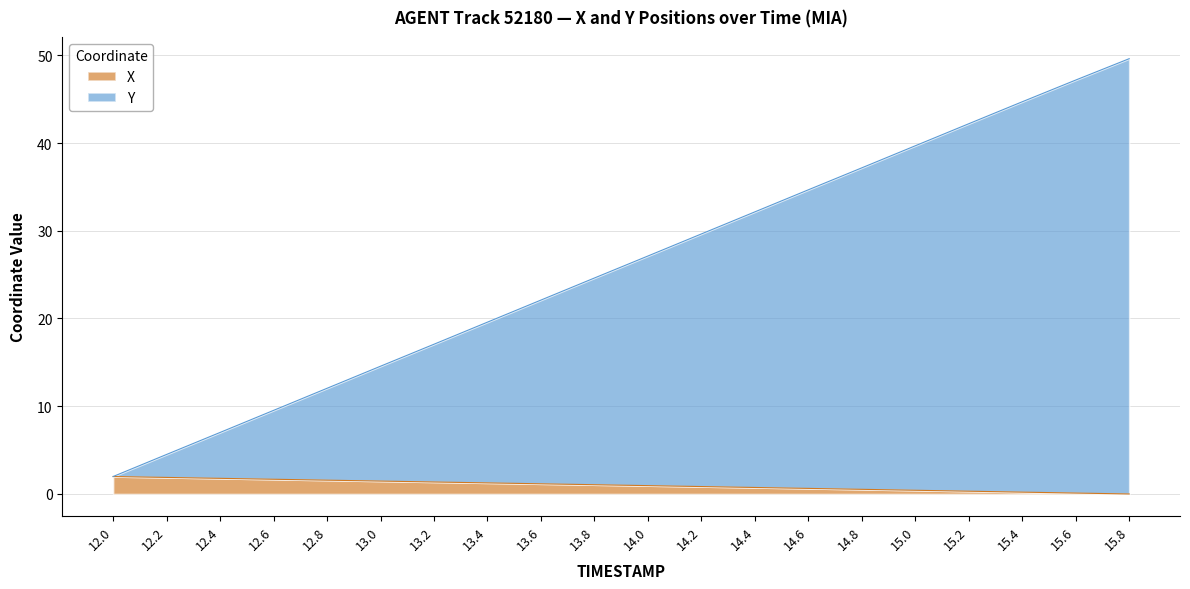

How many lines are shown in the chart?

2